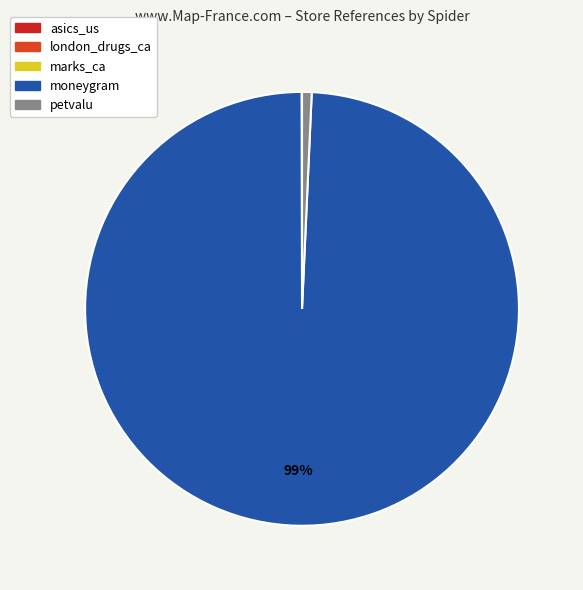

Does moneygram represent more than half of the total?

Yes